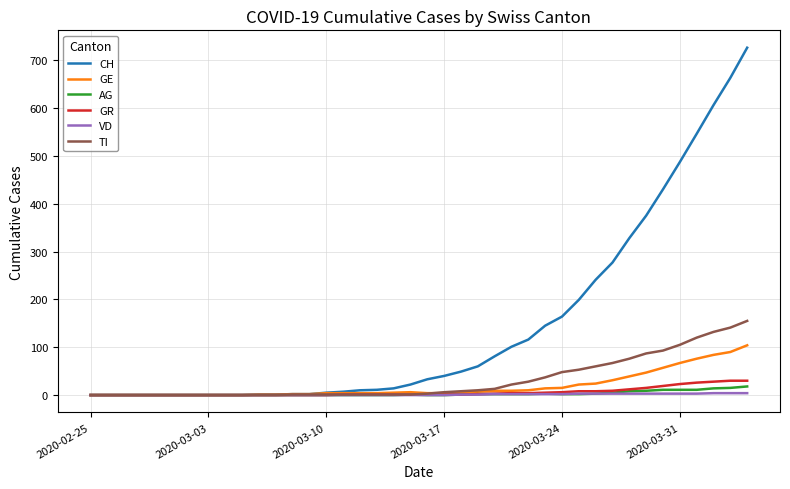

What is the greatest value displayed?

726